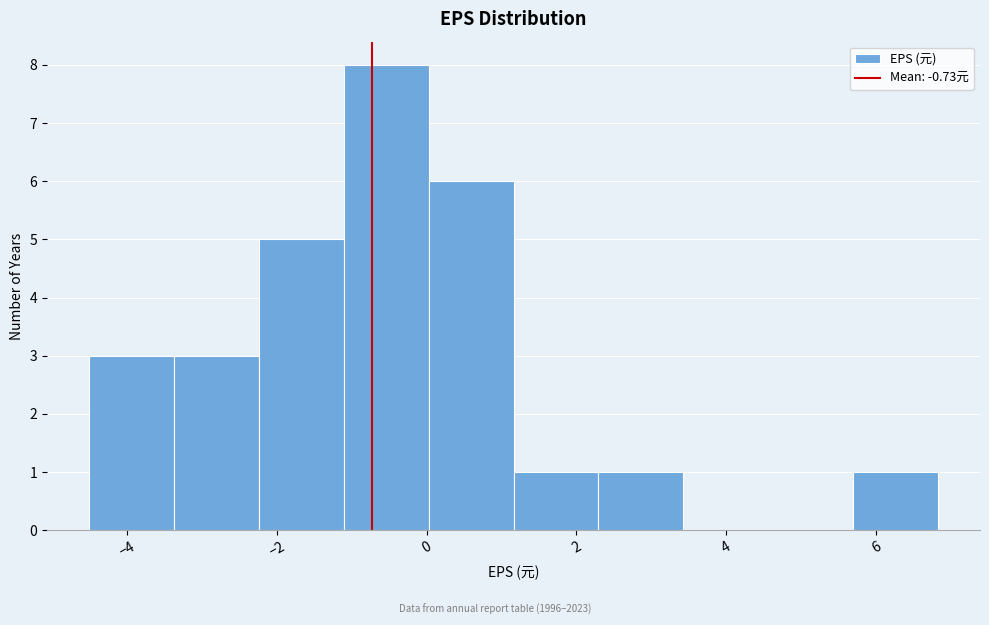

Over which range of the x-axis is the bar tallest?

-1.2 to 0.0